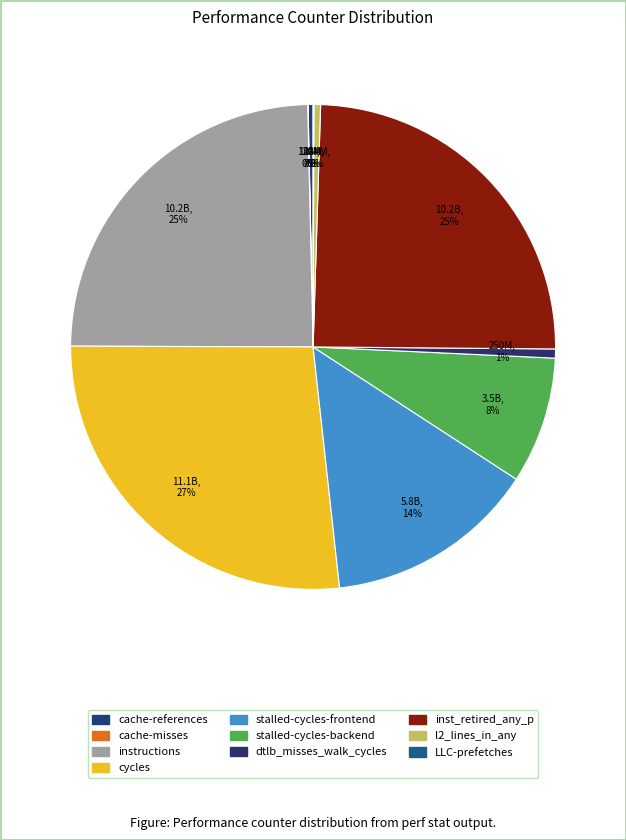

What is the smallest slice in the pie chart?

cache-misses